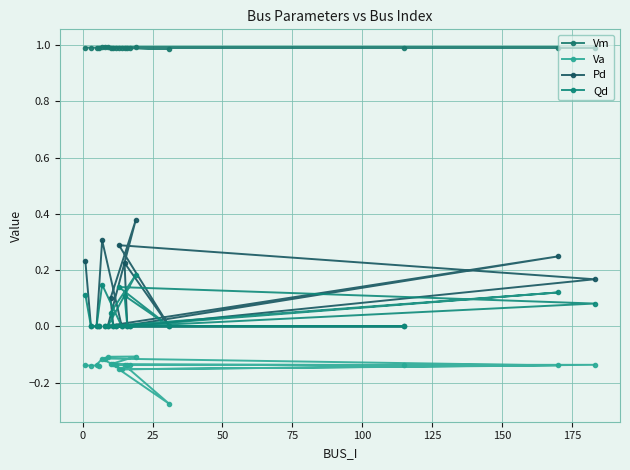

True or false: Vm and Va cross at least once.

False